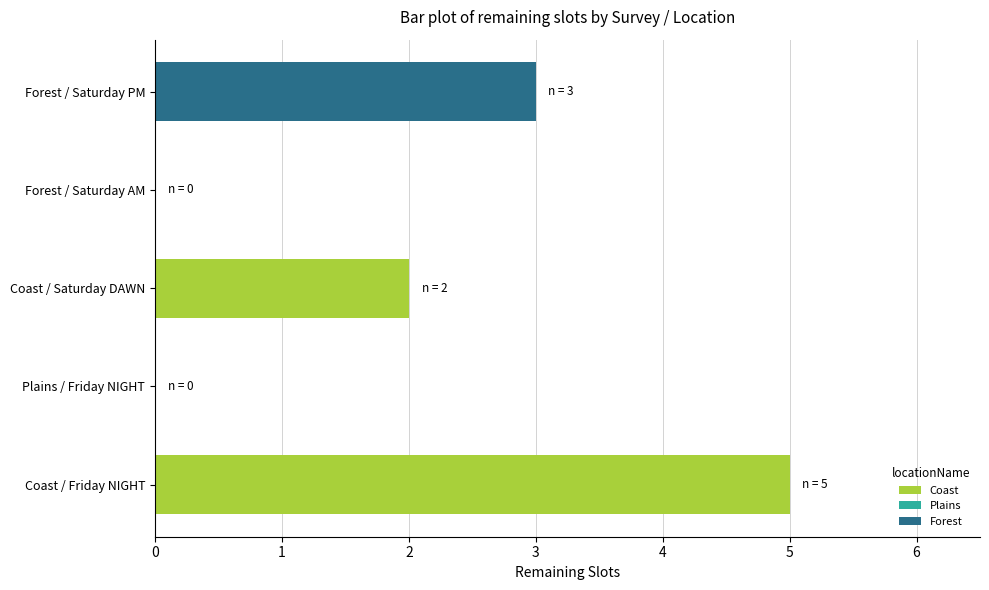

How many categories are shown in the chart?

5